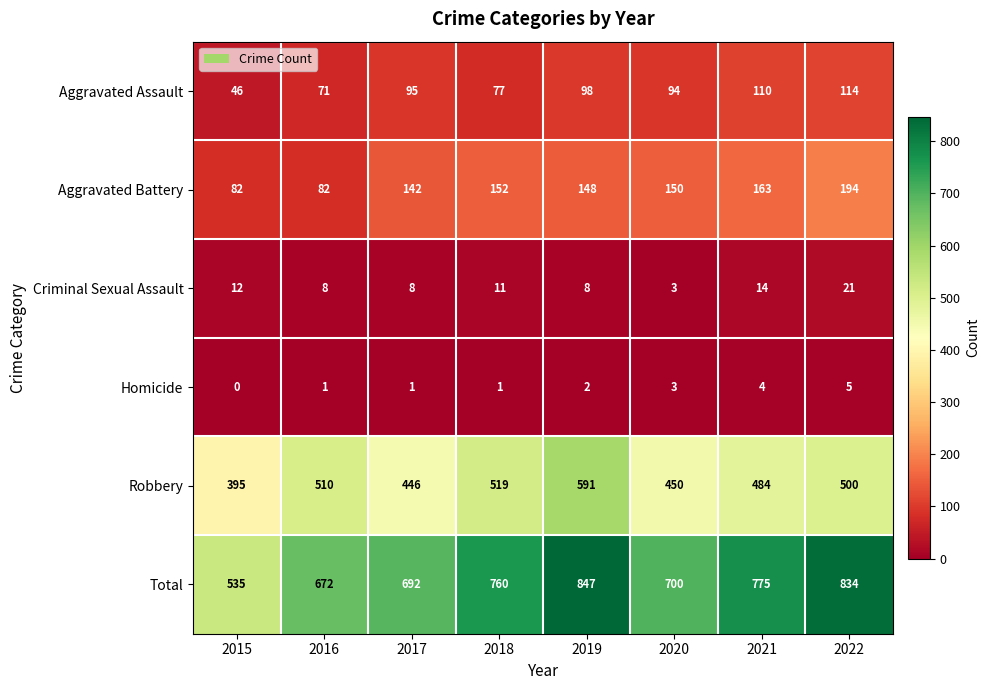

The value of Robbery at 2021 is 484. True or false?

True